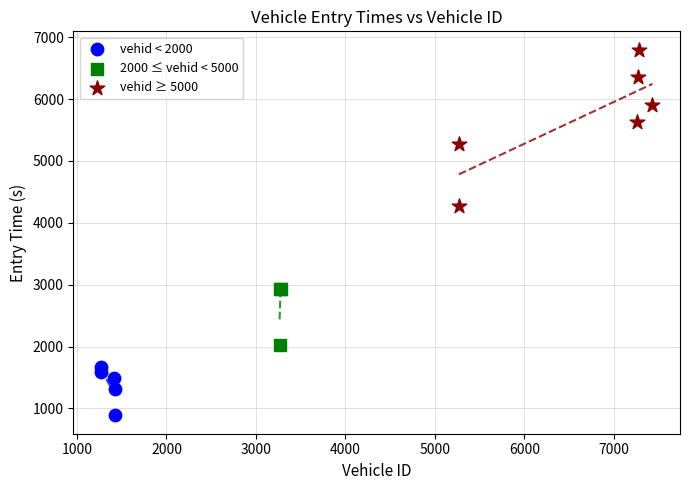

Which series has the widest spread of Y values?

vehid ≥ 5000